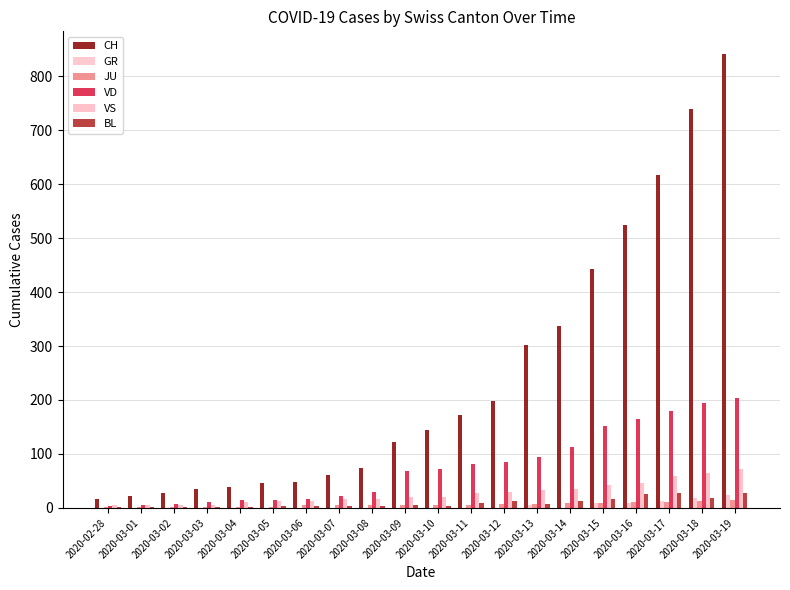

How many groups of bars are there?

20